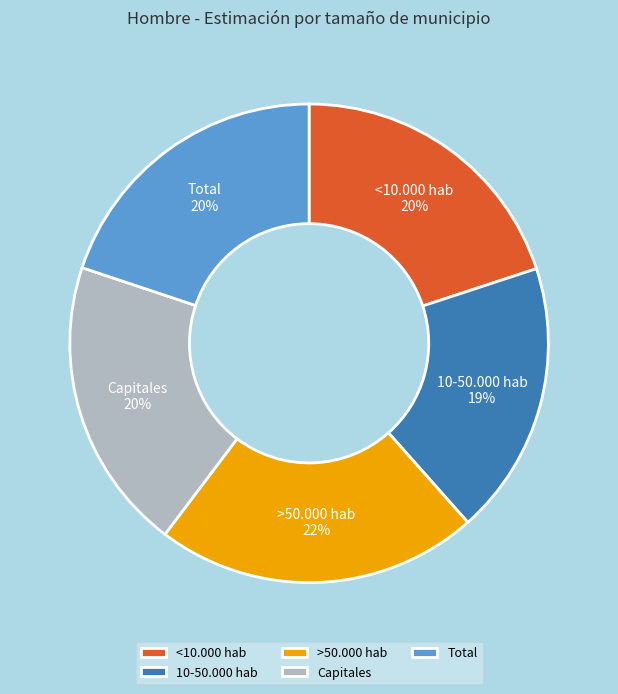

Which has a higher value, Capitales or 10-50.000 hab?

Capitales